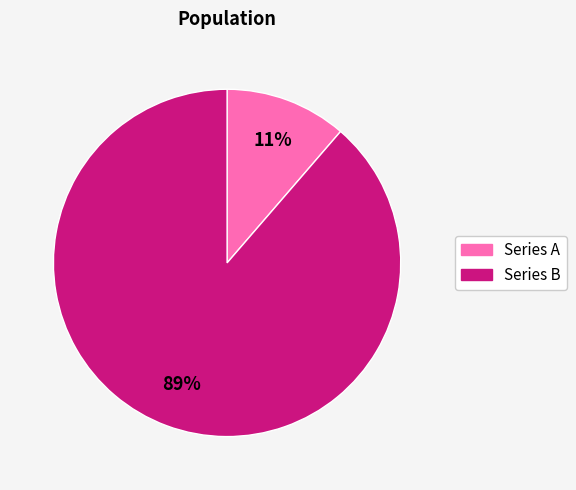

Count the number of slices in the pie.

2